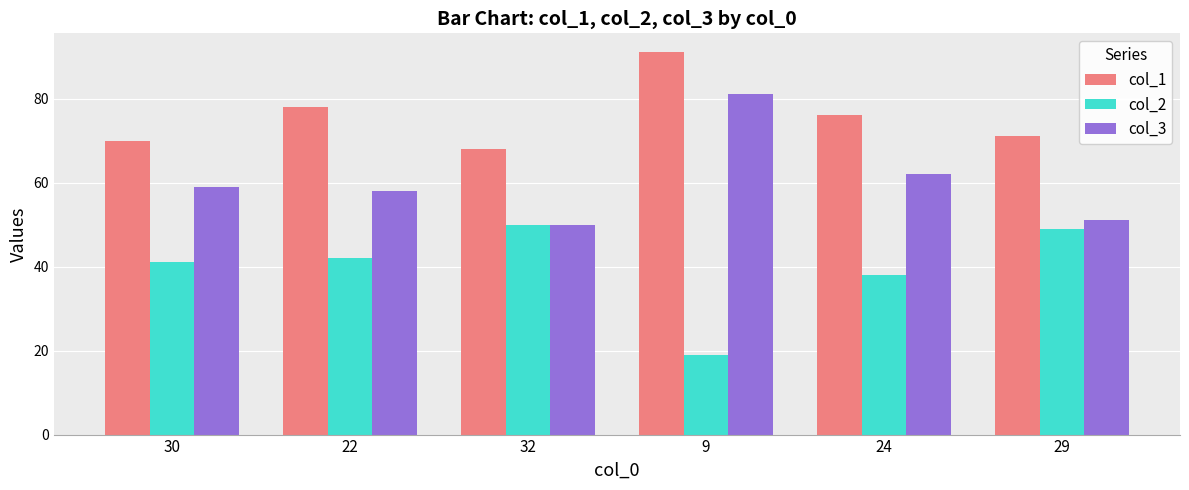

What is the difference between the maximum and minimum values in the col_1 series?

23